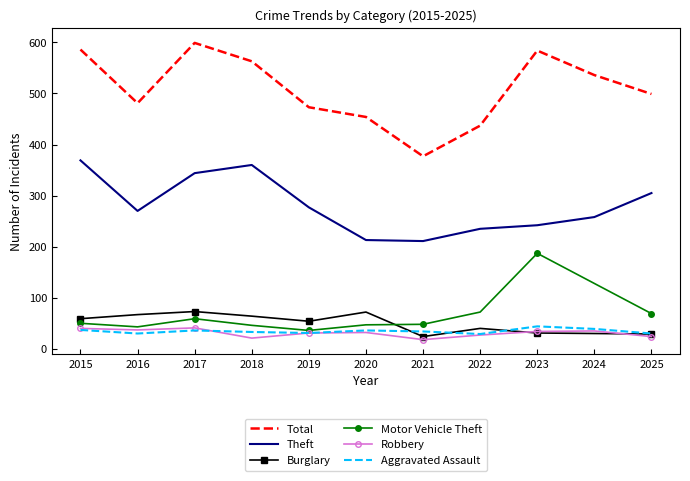

The Robbery series shows 21 at 2018. True or false?

True